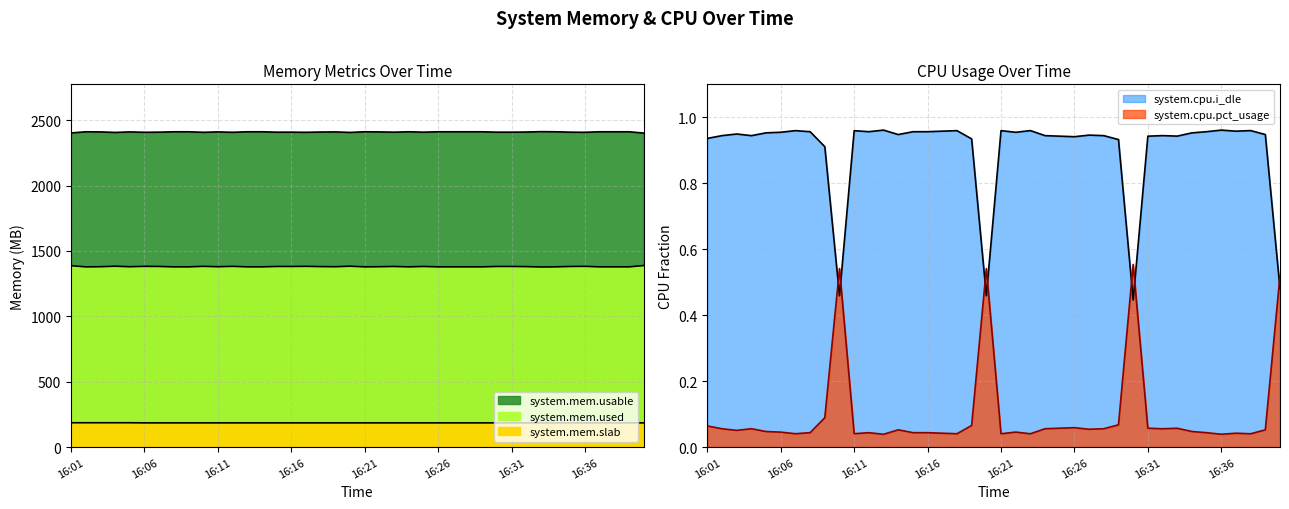

True or false: system.mem.slab and system.mem.used intersect in this chart.

False